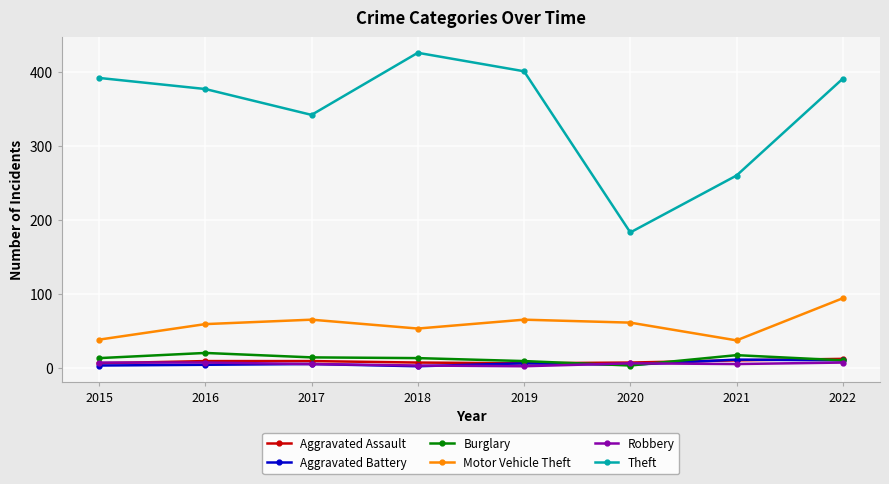

How many lines are shown in the chart?

6